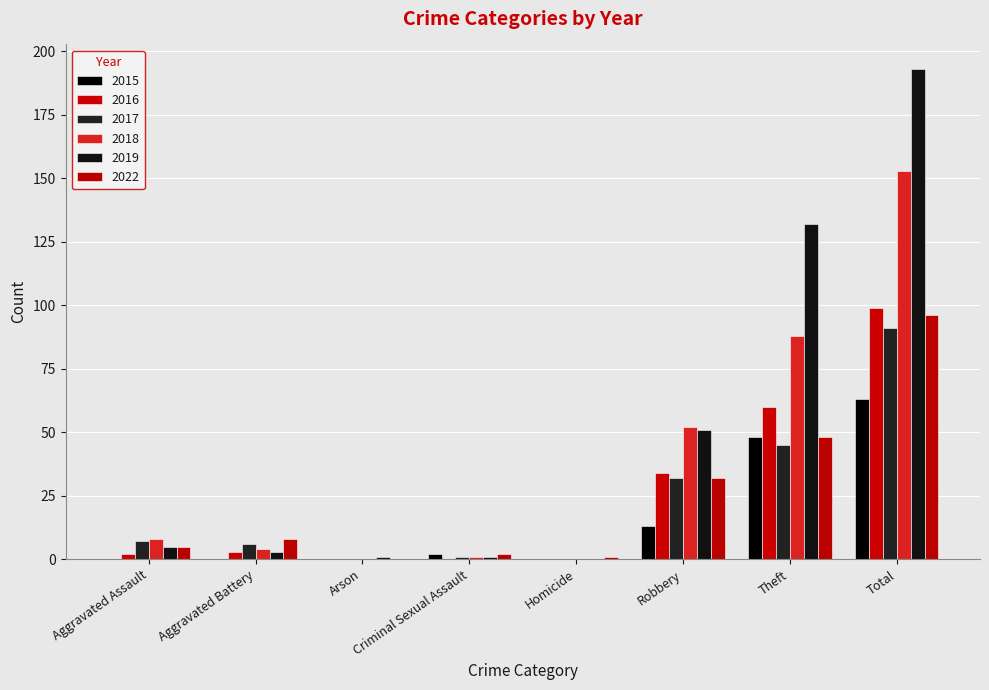

Between Homicide and Total, which series saw the biggest shift?

2019